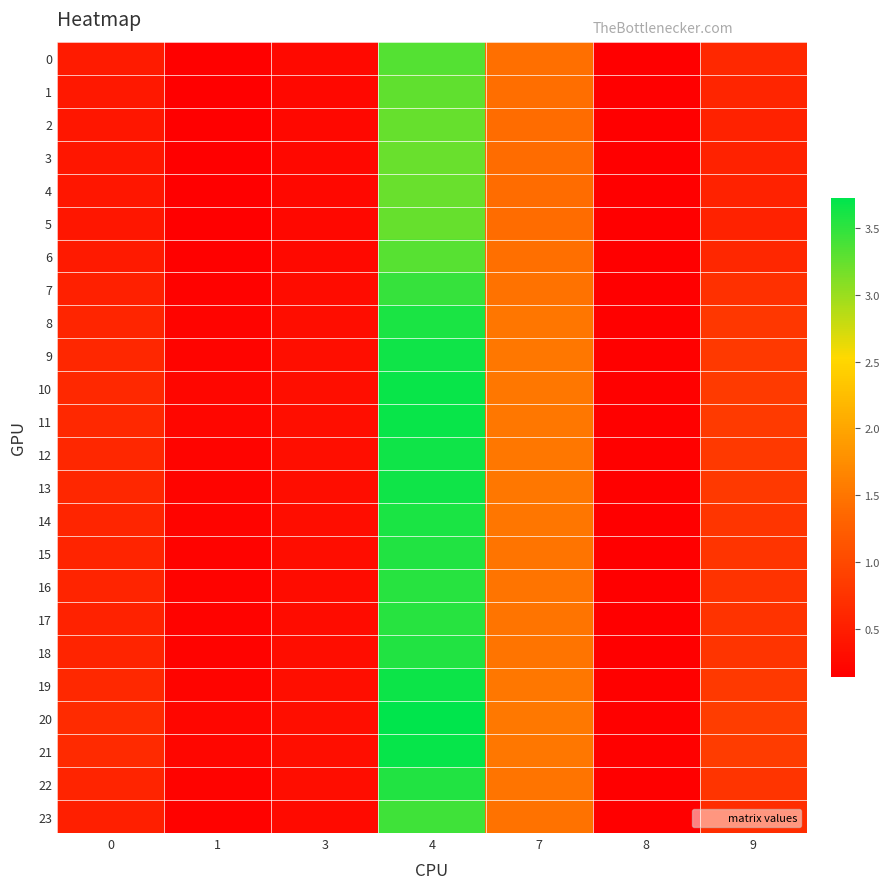

At how many categories does at least one series exceed 2?

1